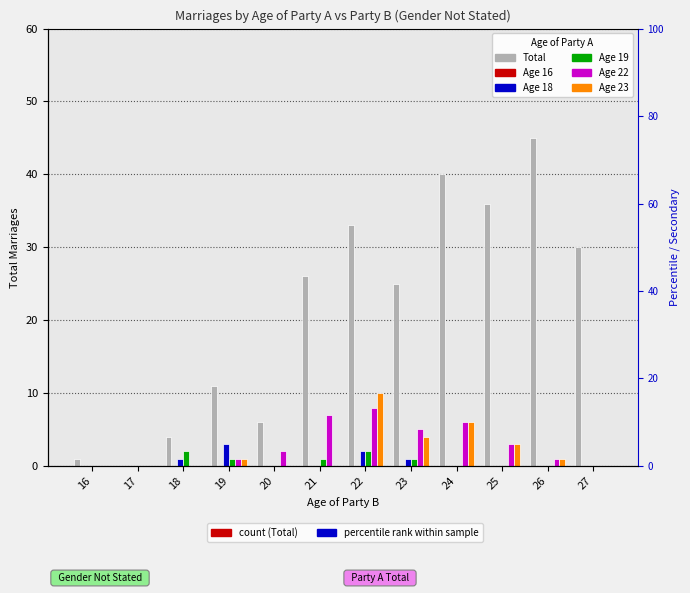

How many values in the Age 19 series exceed 0?

5